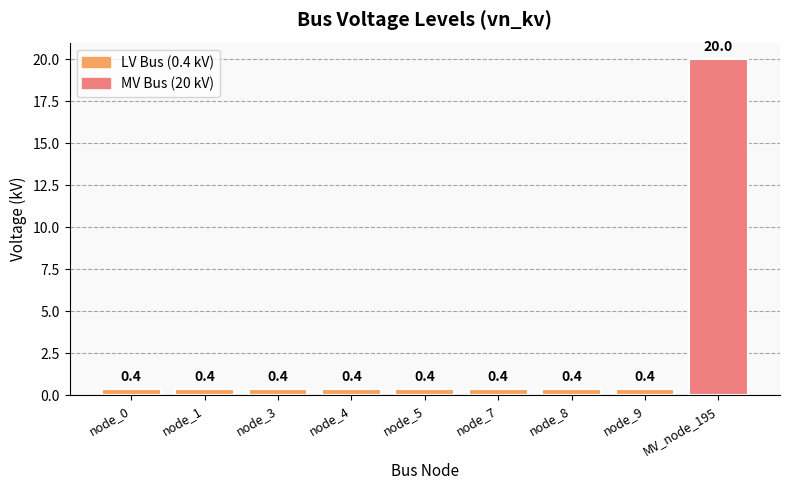

Does the chart contain any negative values?

No